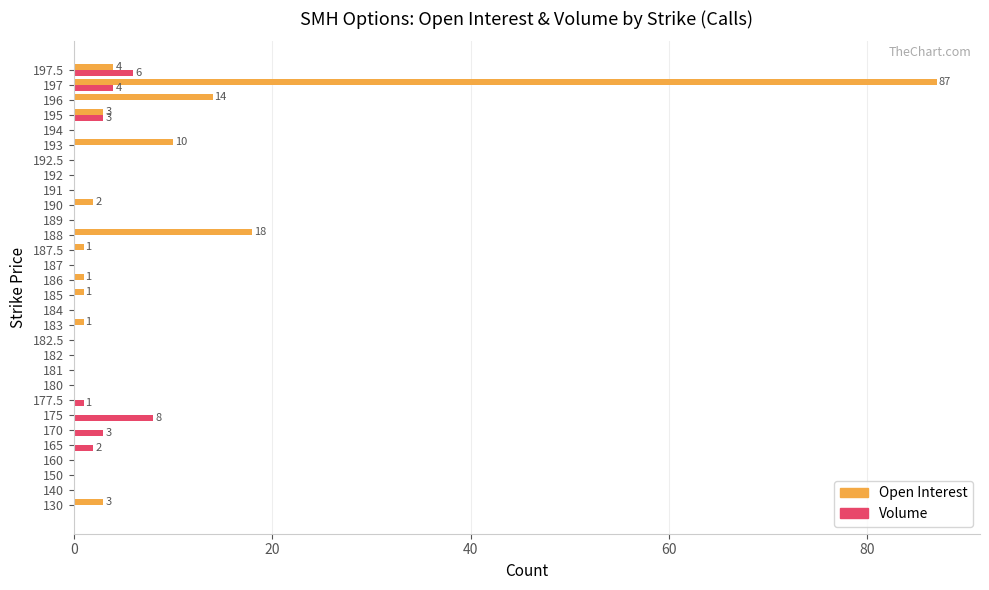

What is the maximum value for Volume?

8